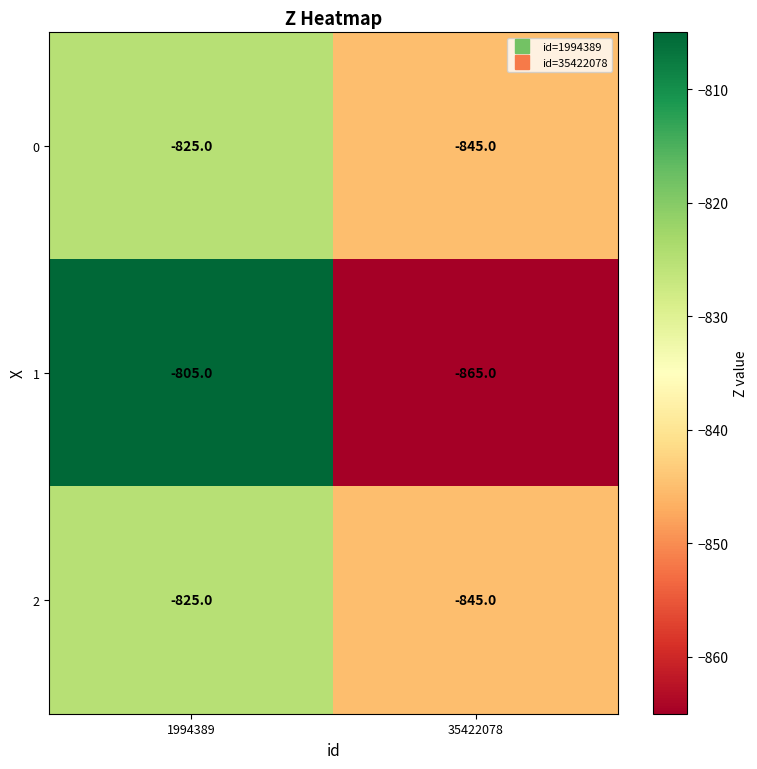

Which series has the largest range (max minus min)?

1